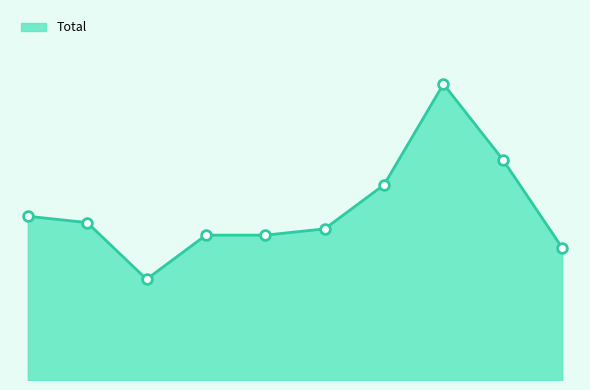

Does the chart have visible grid lines?

No